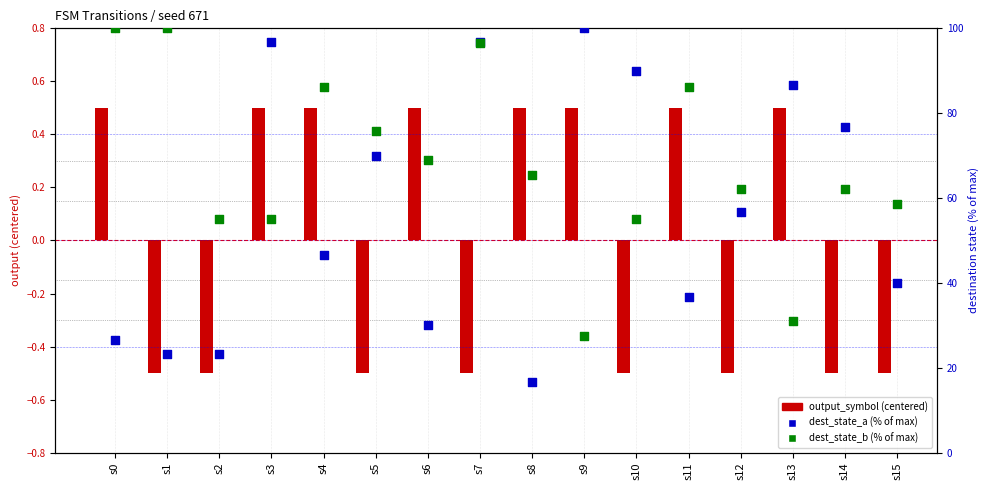

Which series contains the lowest Y value?

output_symbol (centered)